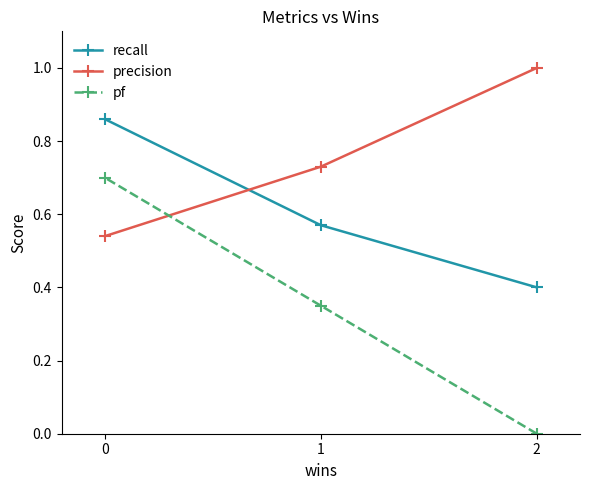

At how many categories does at least one series exceed 0?

3